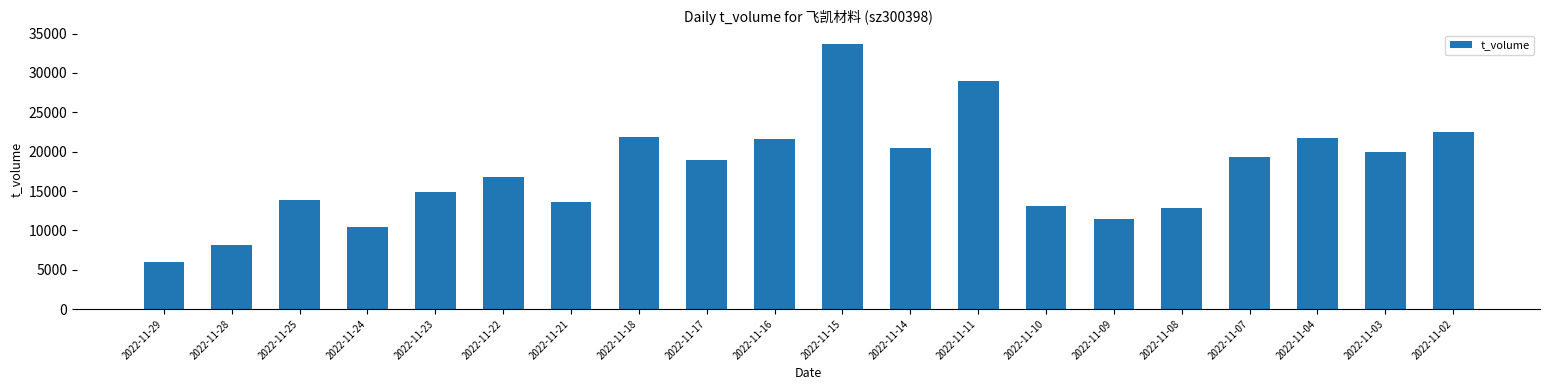

The value at 2022-11-04 is 37870. True or false?

False